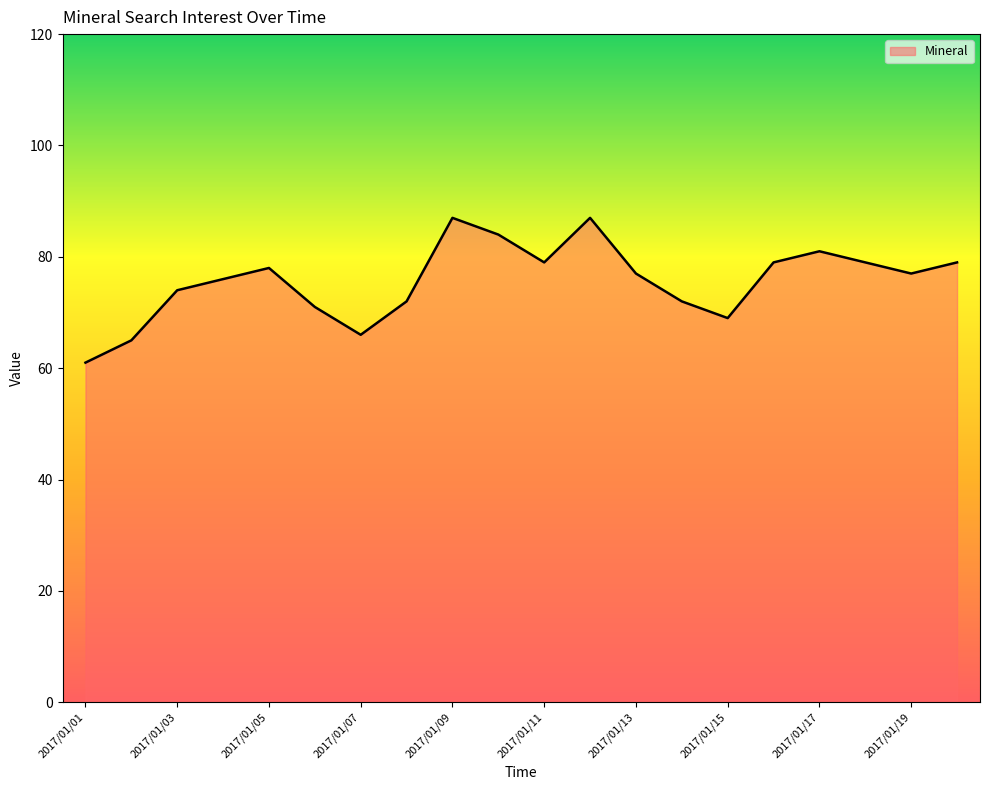

Reading right to left, what are all the values shown in this chart?

79	77	79	81	79	69	72	77	87	79	84	87	72	66	71	78	76	74	65	61